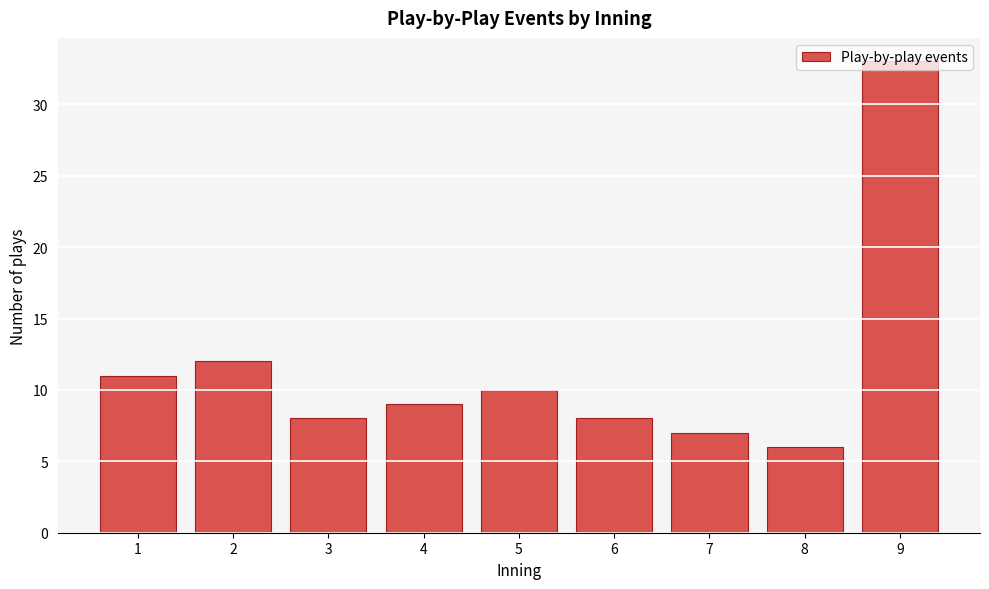

What is the sum of the values at 1 and 4?

20